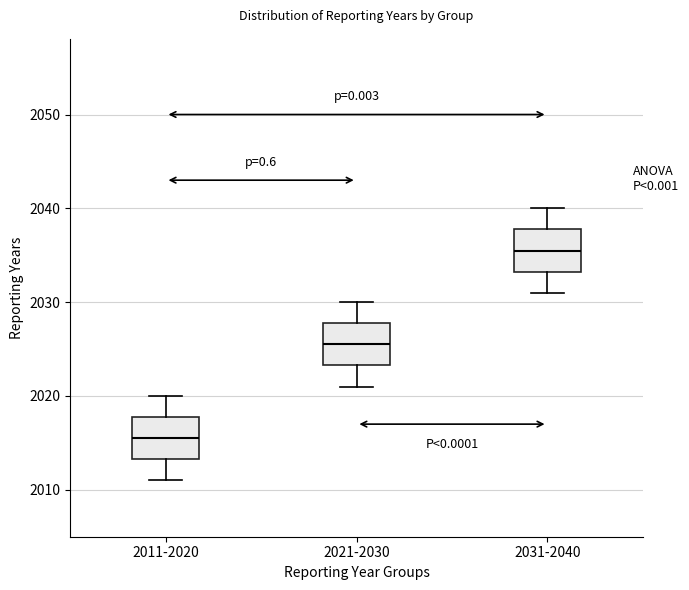

Which box has the highest median line?

2031-2040